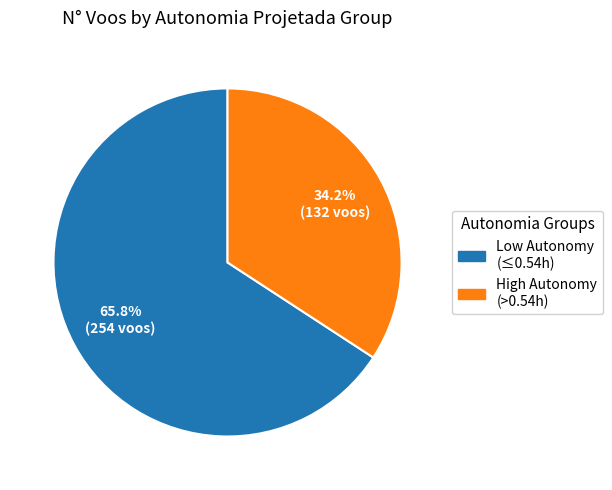

Is there a majority slice in this chart?

Yes